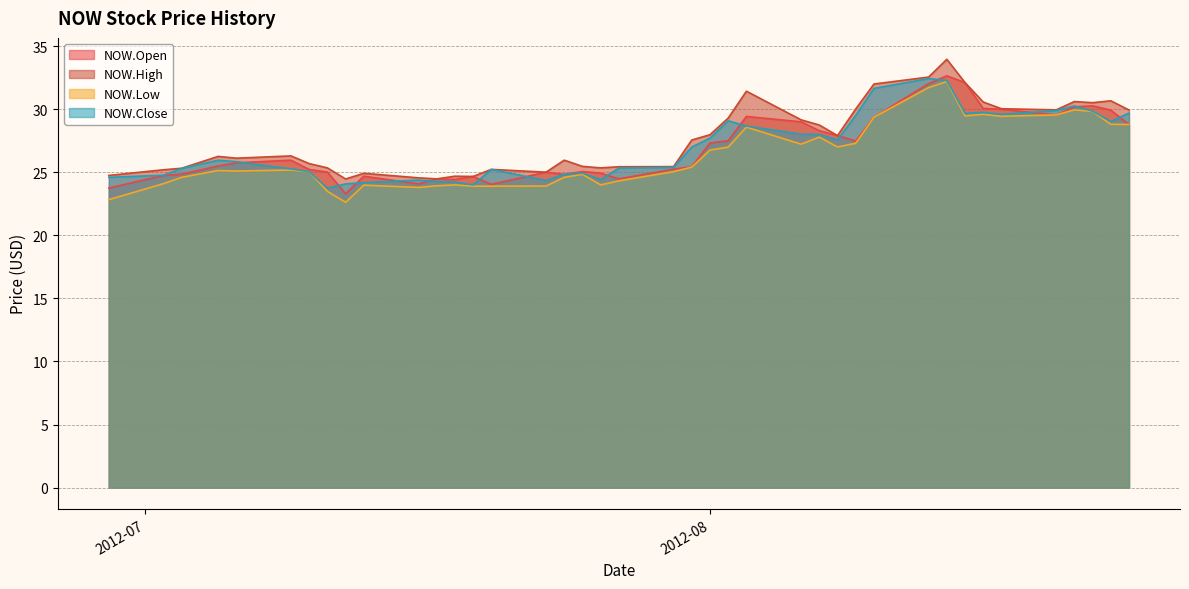

How many data points in NOW.Low are above 25?

24